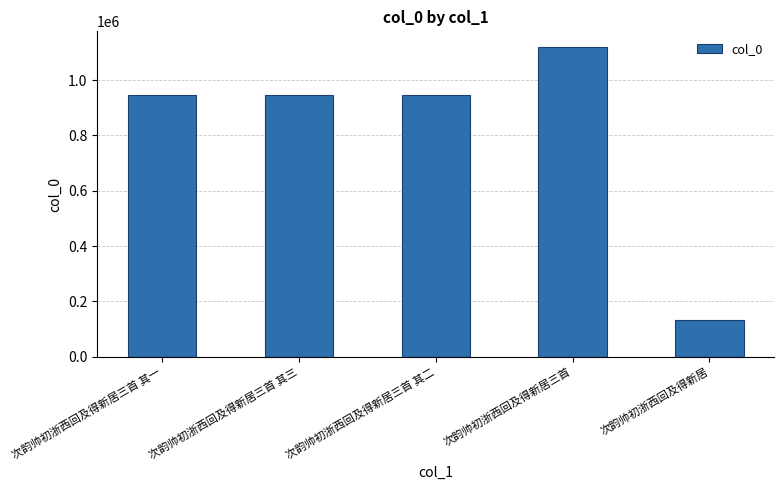

What is the value of the 3rd bar from the left?

945073